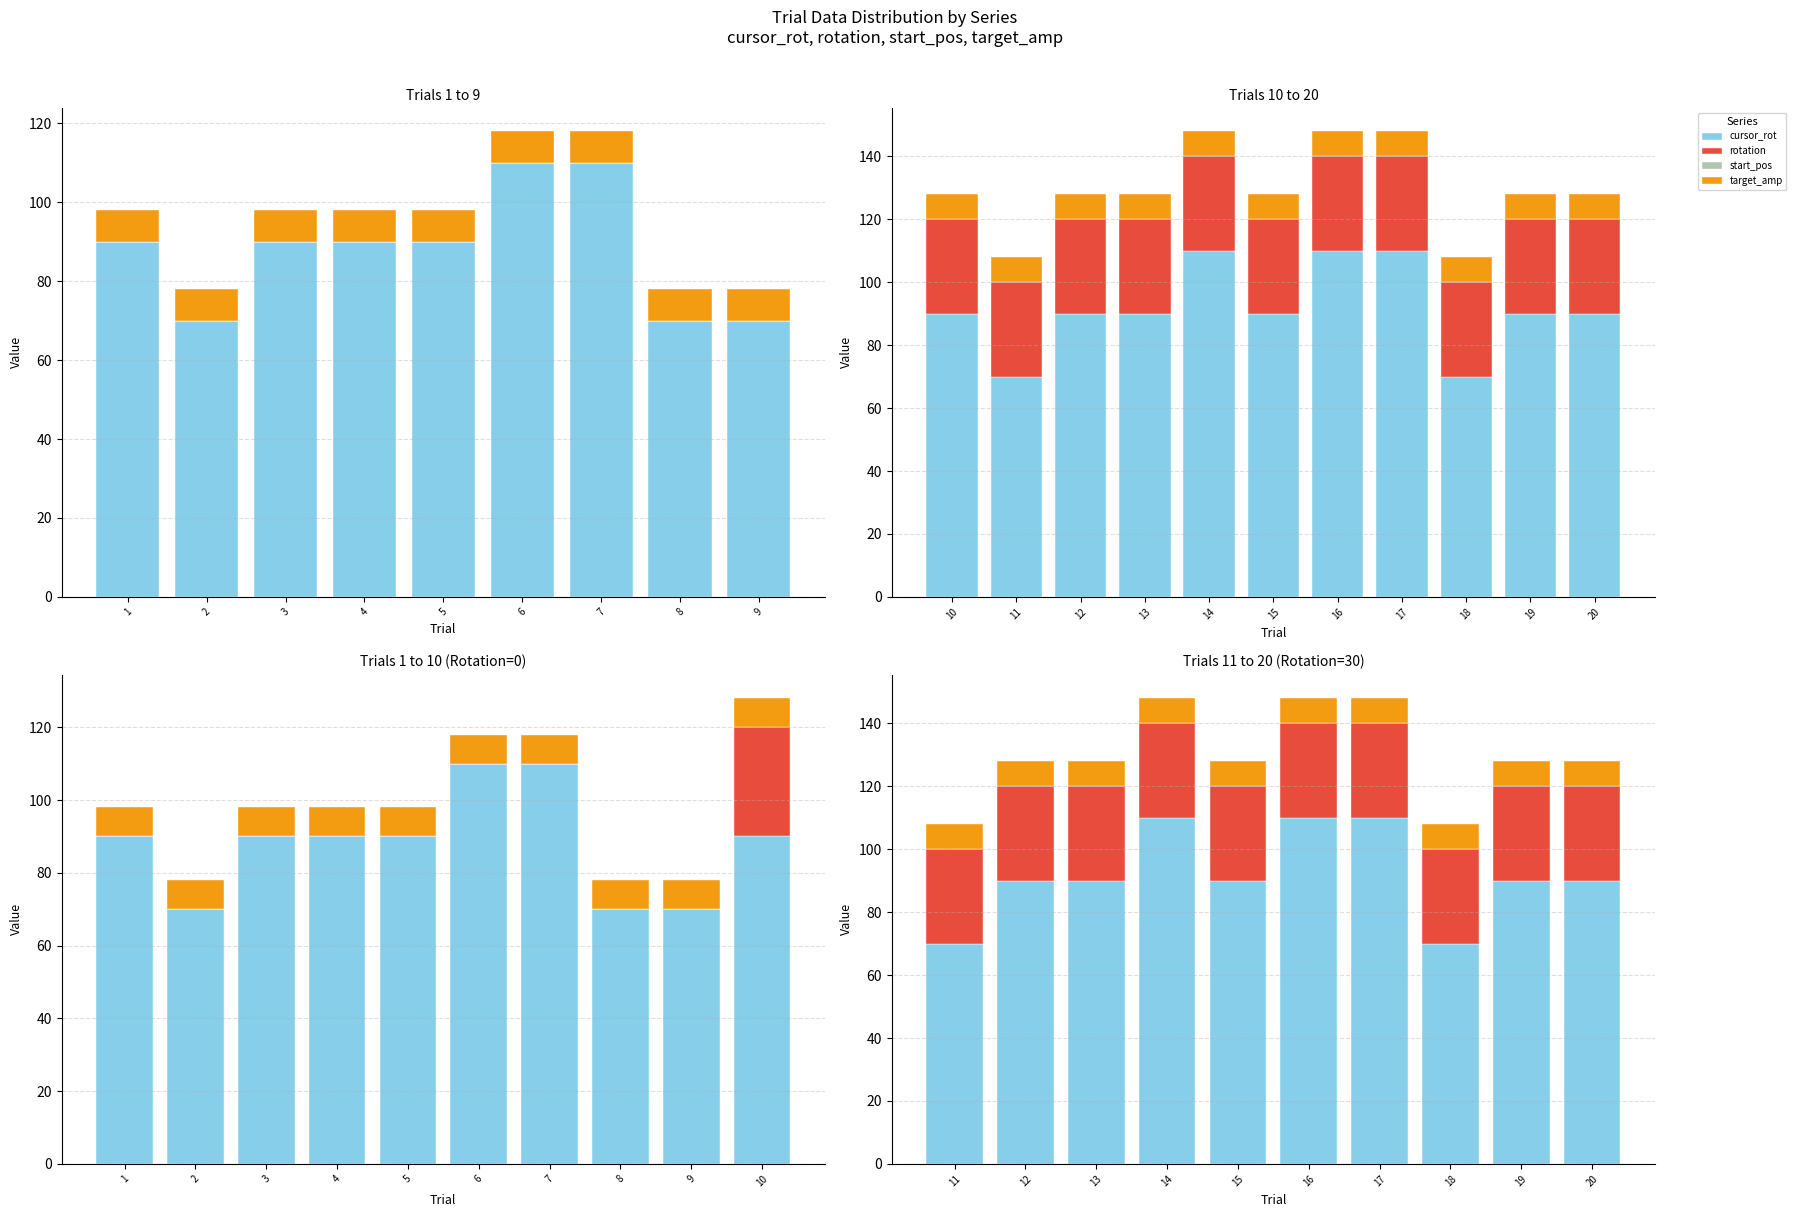

True or false: cursor_rot has a value of 90 at 13.

True